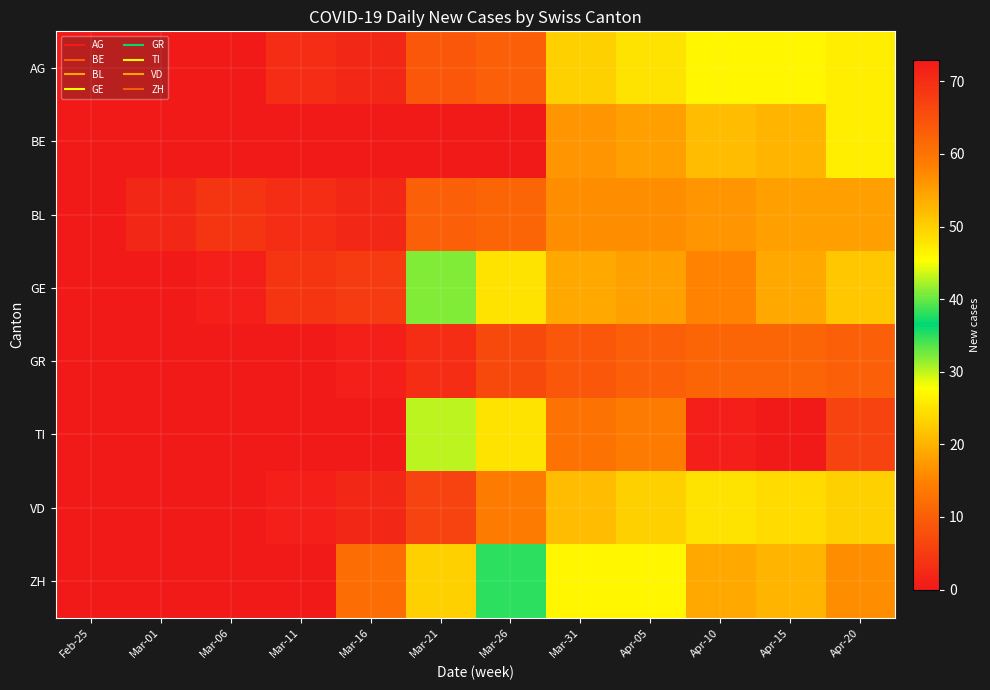

Which series changed the most between Mar-26 and Apr-10?

TI